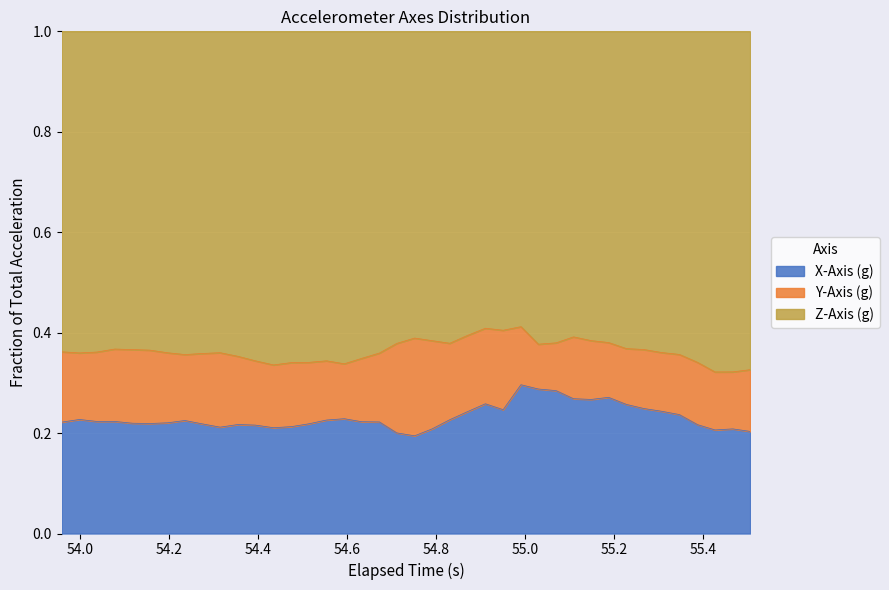

Which category has the highest value in the X-Axis (g) series?

26